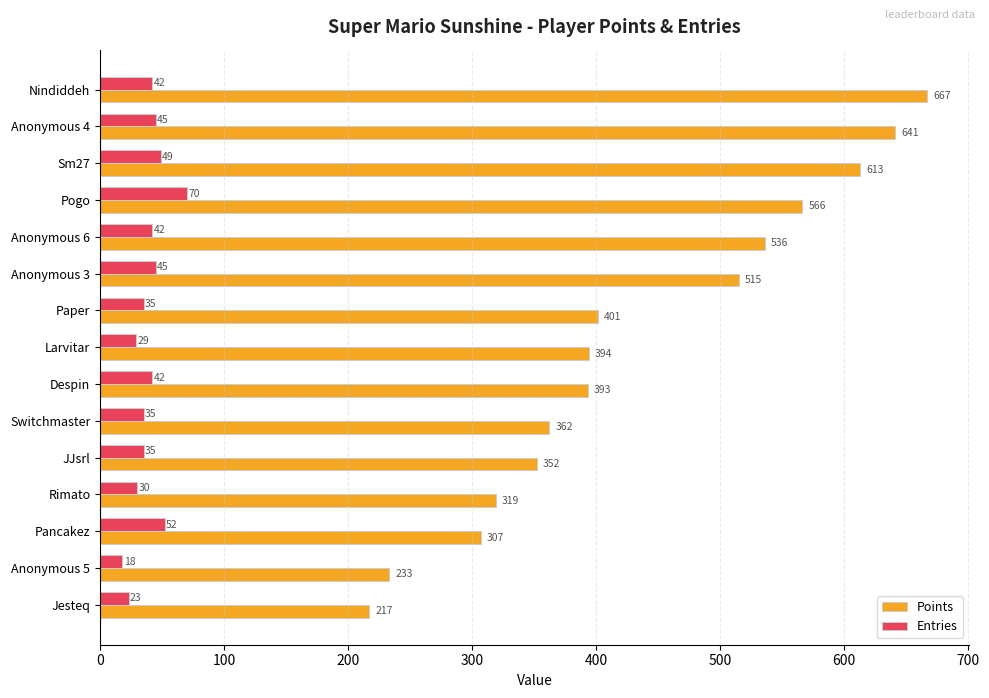

How many values in the Entries series are below 42?

7